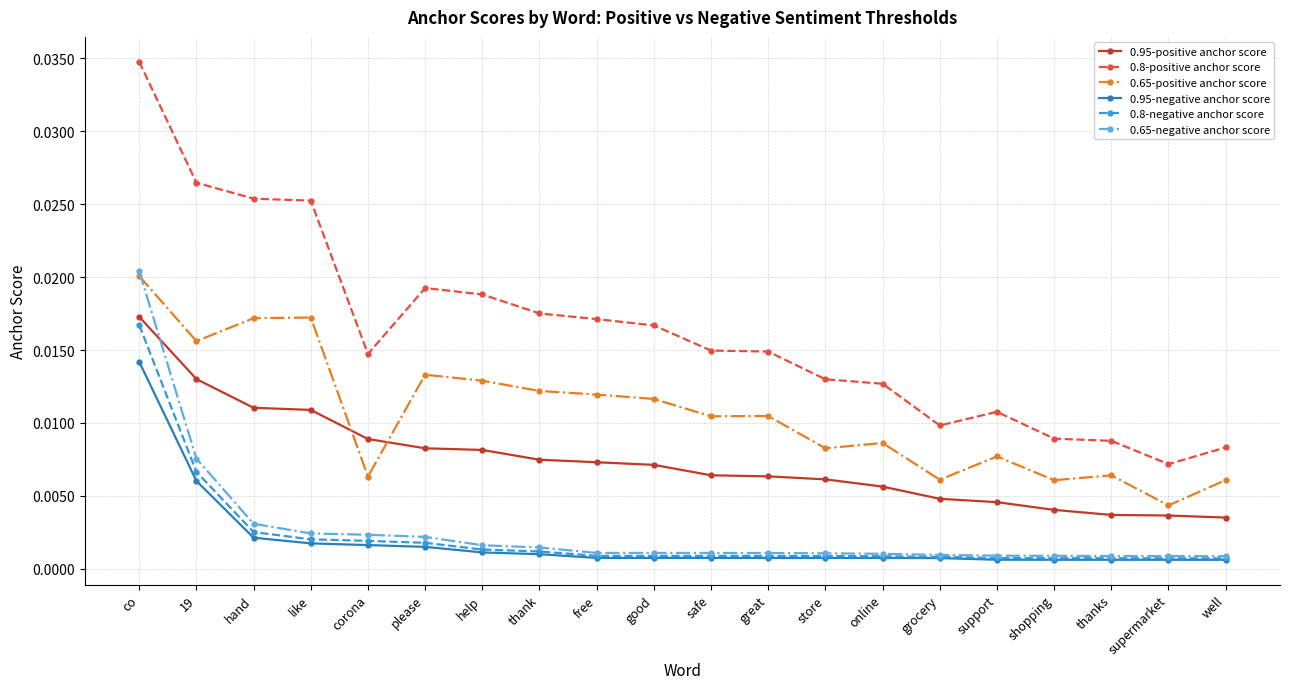

At which category is the sum across all series the highest?

co